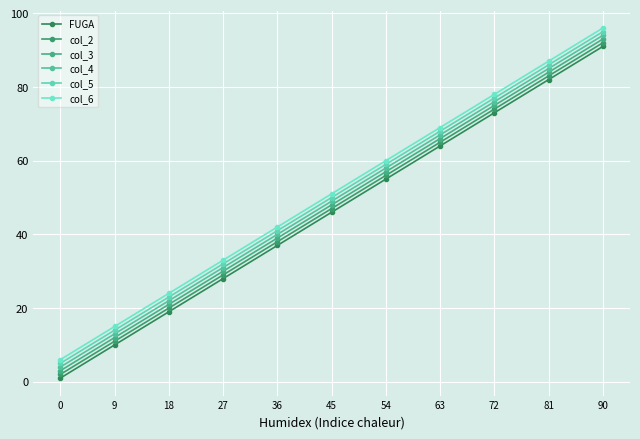

Between 9 and 45, which is larger?

45